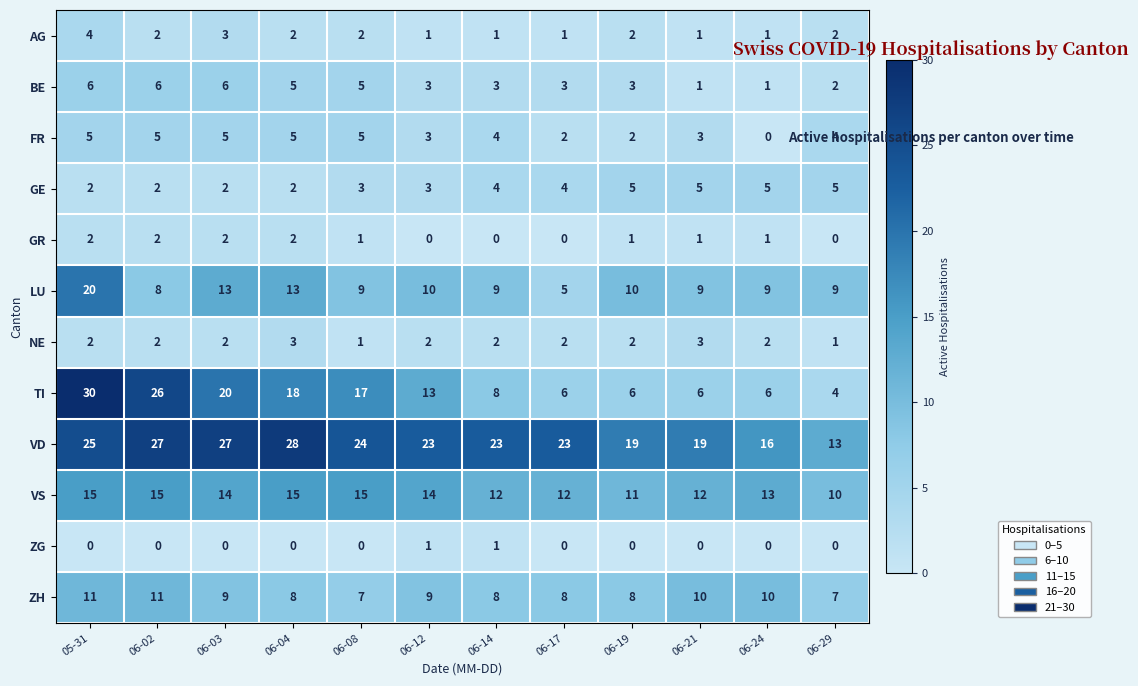

Which series has the largest total across all categories?

VD